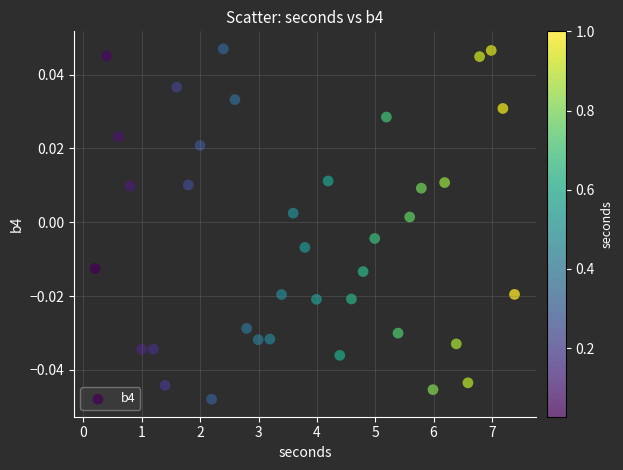

What is the range of X values (max minus min)?

7.2